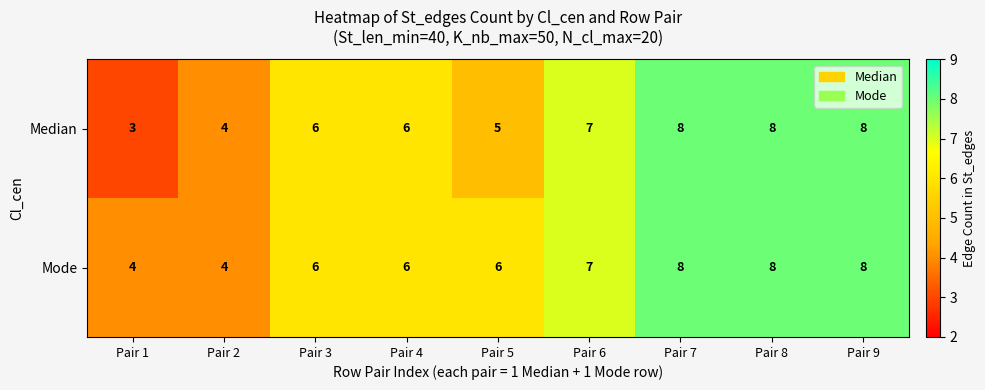

What is the average value of the Median series?

6